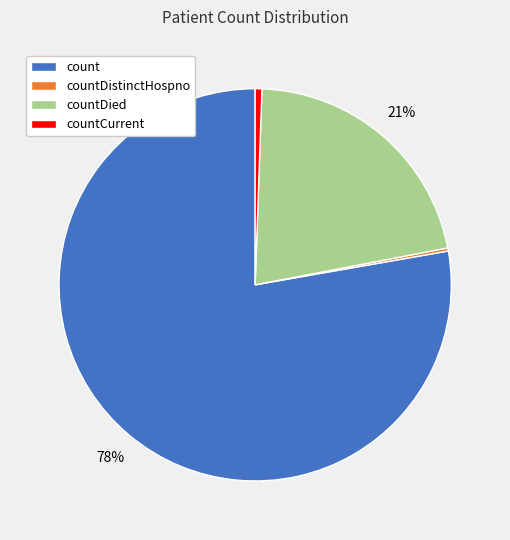

True or false: countDied accounts for 28% of the total.

False